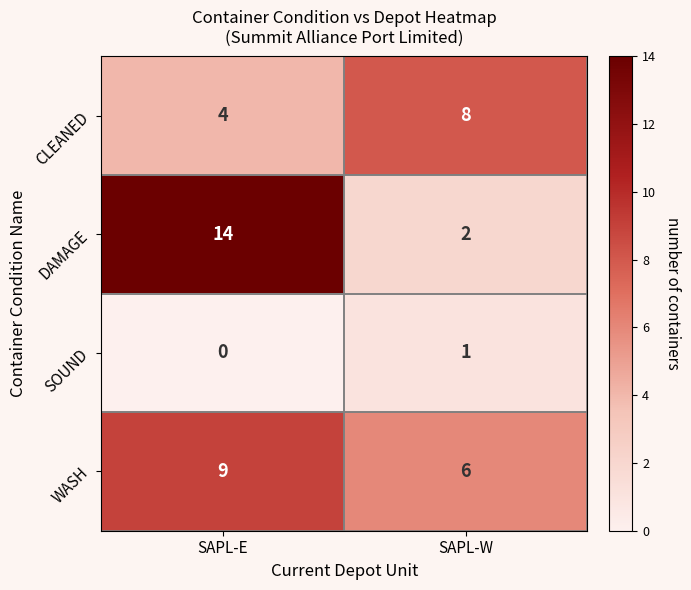

At SAPL-E, list the series in order from largest to smallest.

DAMAGE, WASH, CLEANED, SOUND